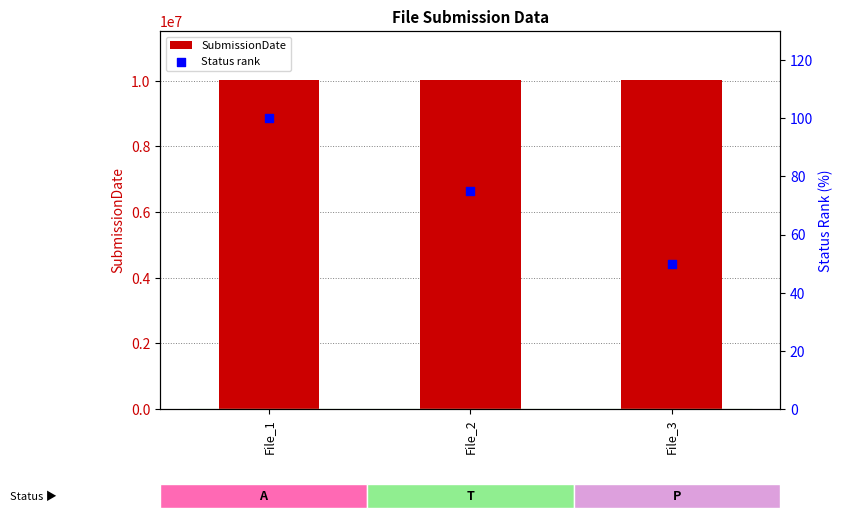

What is the total value across all series at File_1?

10012120